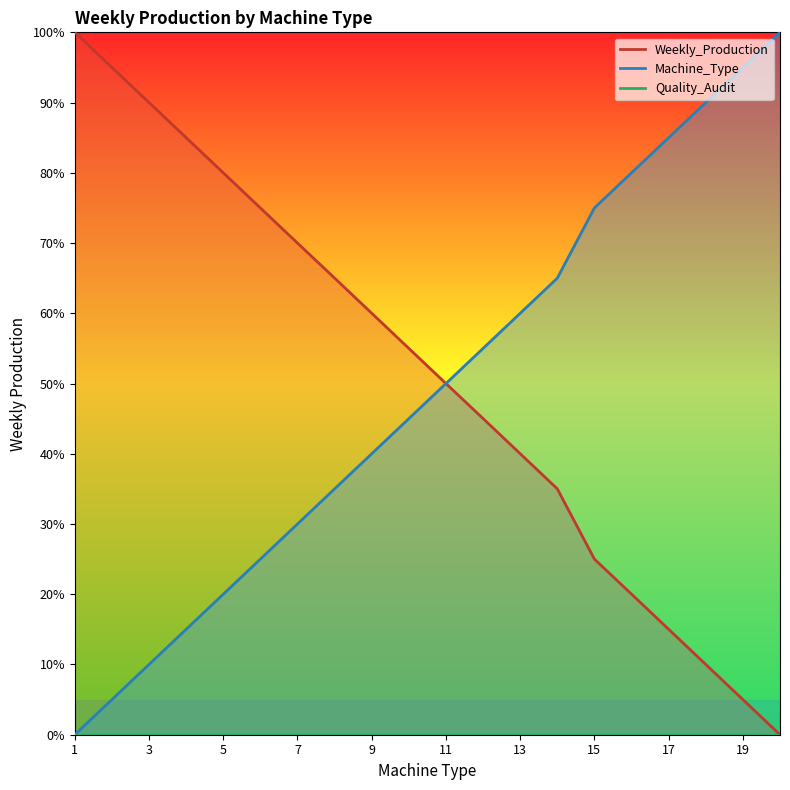

How many positive values does the Machine_Type series have?

19